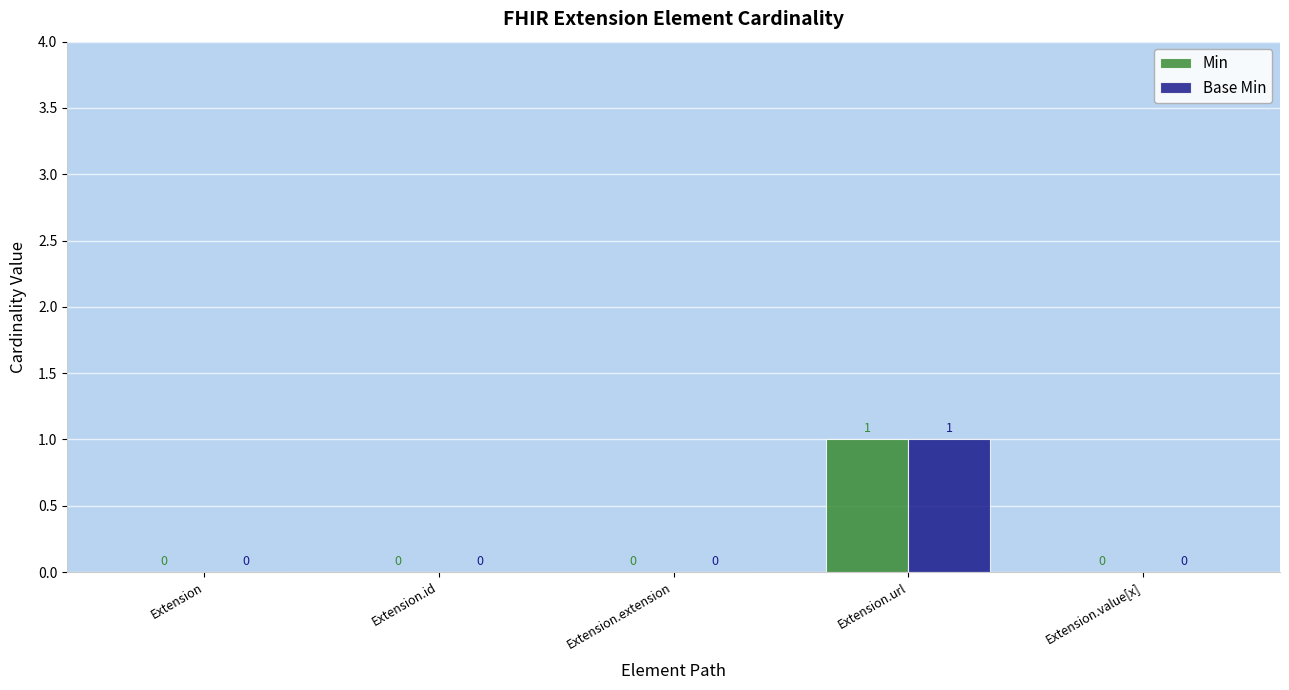

How many positive values does the Min series have?

1